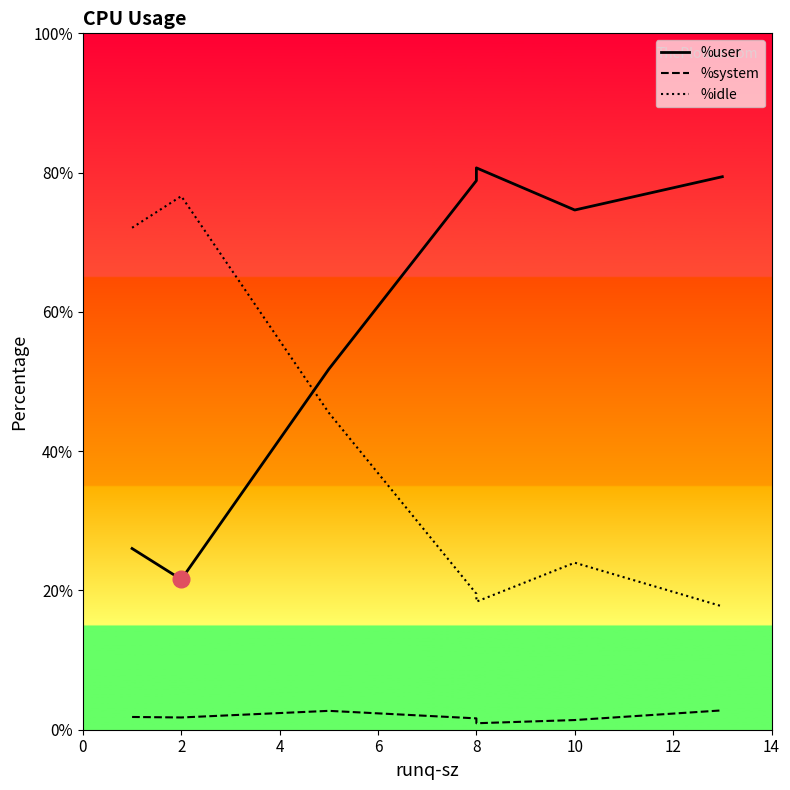

The value of %system at 2 is 2.7. True or false?

False